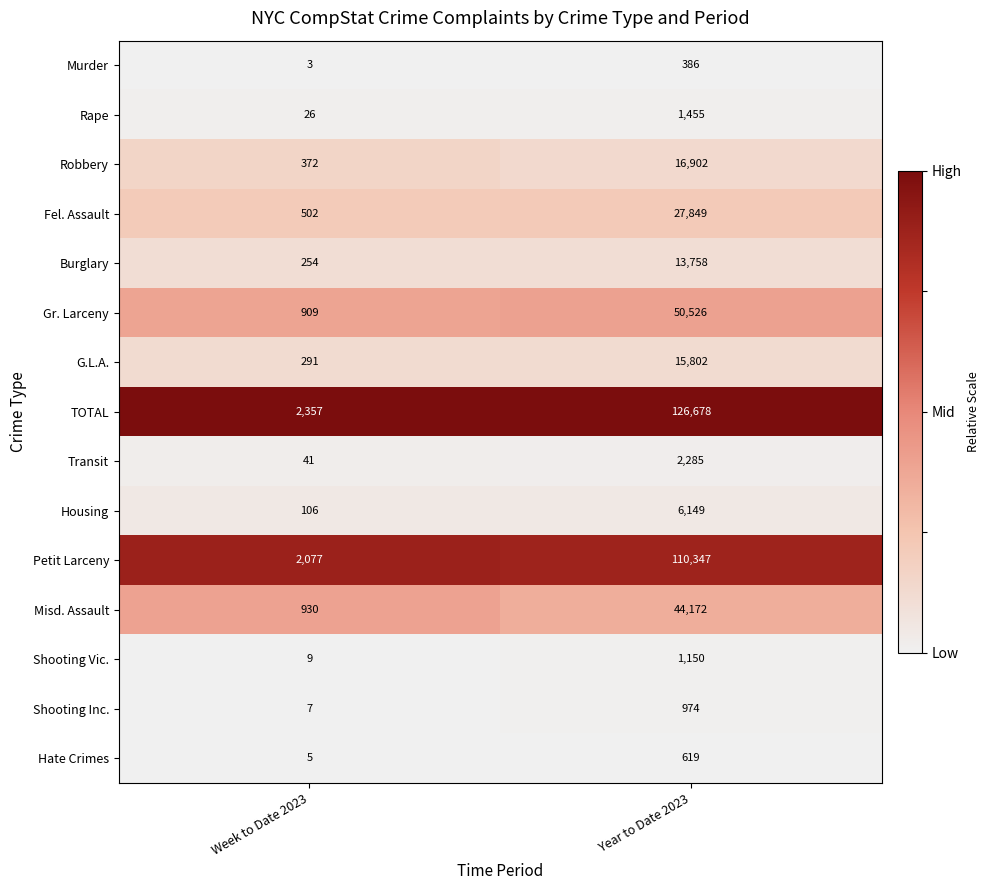

At which label does Transit reach its minimum?

Week to Date 2023